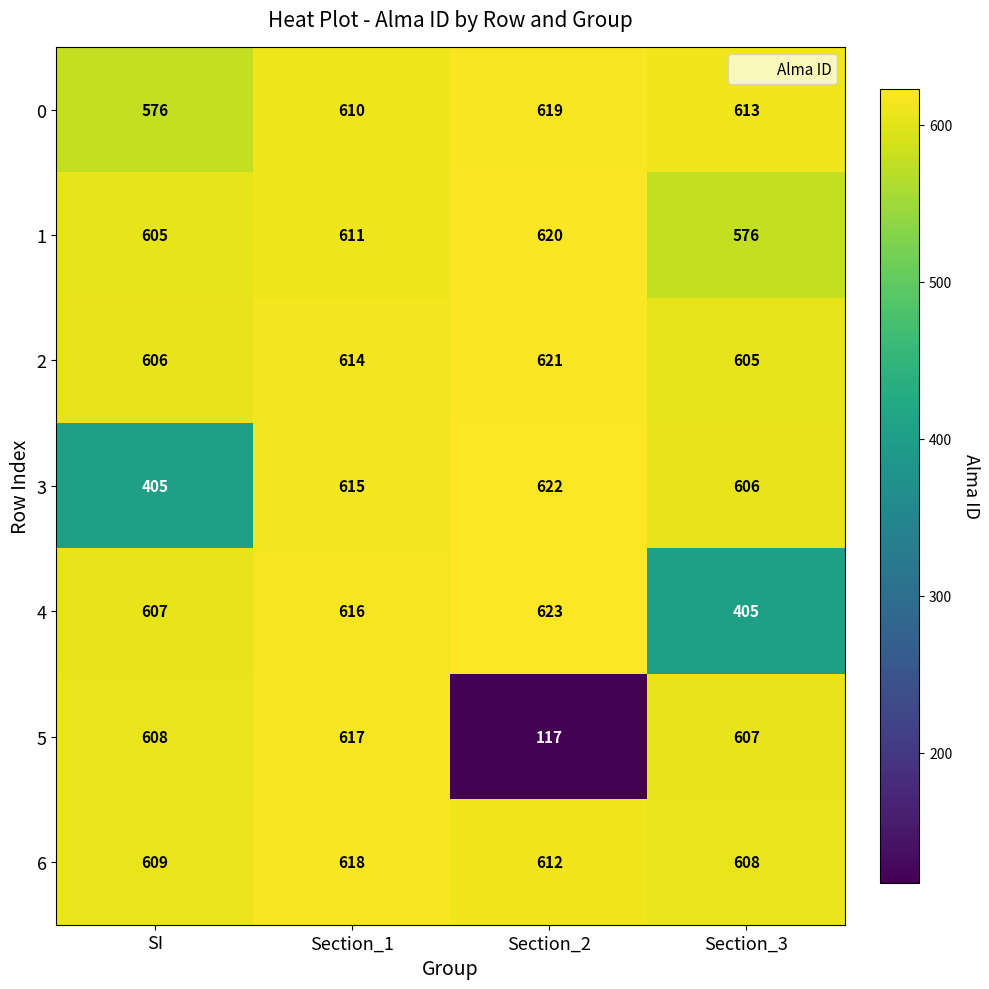

What is the average value of the 1 series?

603